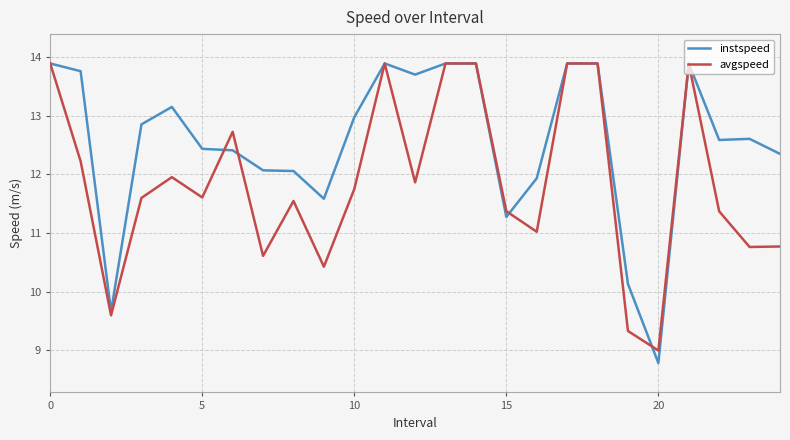

List the series in order of their overall mean, lowest first.

avgspeed, instspeed